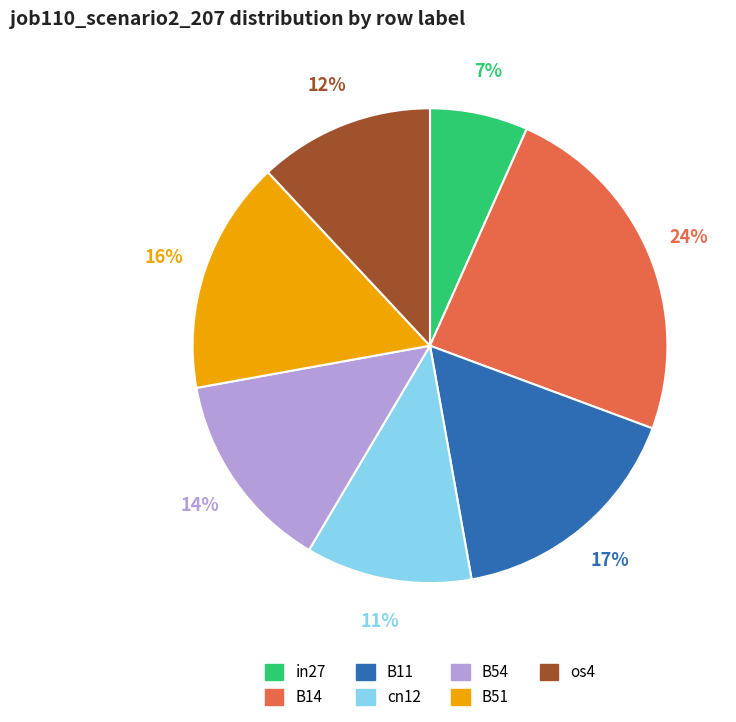

How many segments does this pie chart have?

7